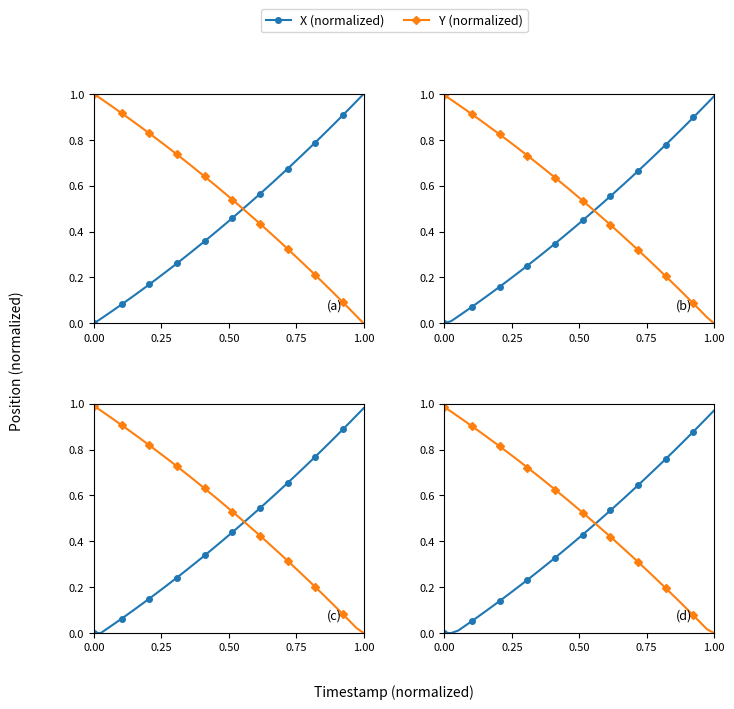

True or false: Y (normalized) has more than 0 points higher than both neighbors.

False